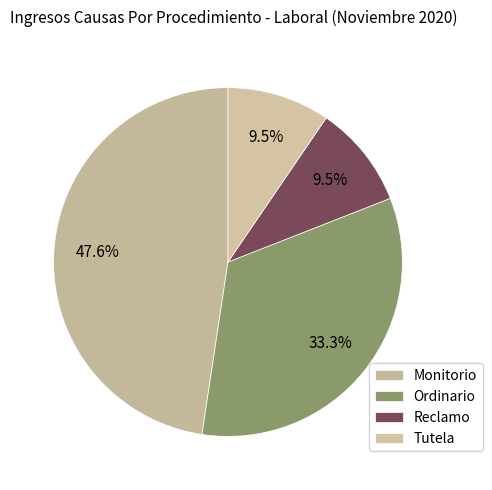

How many slices are in this pie chart?

4